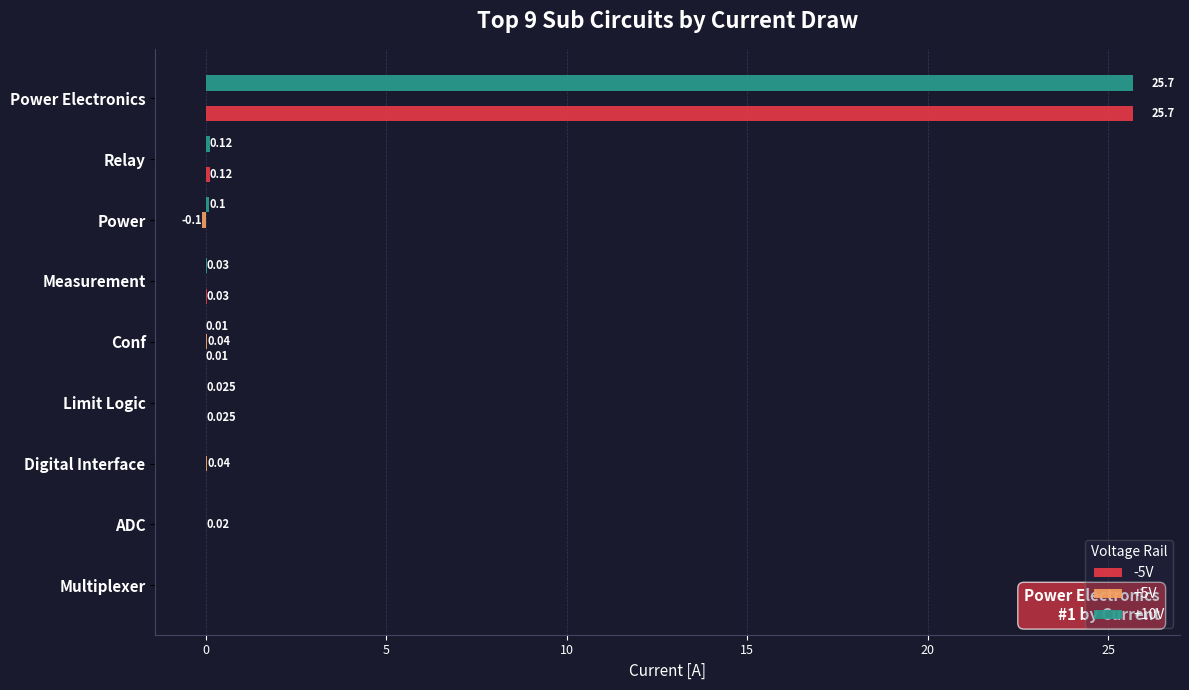

Where is +10V nearest to the value 12?

Relay